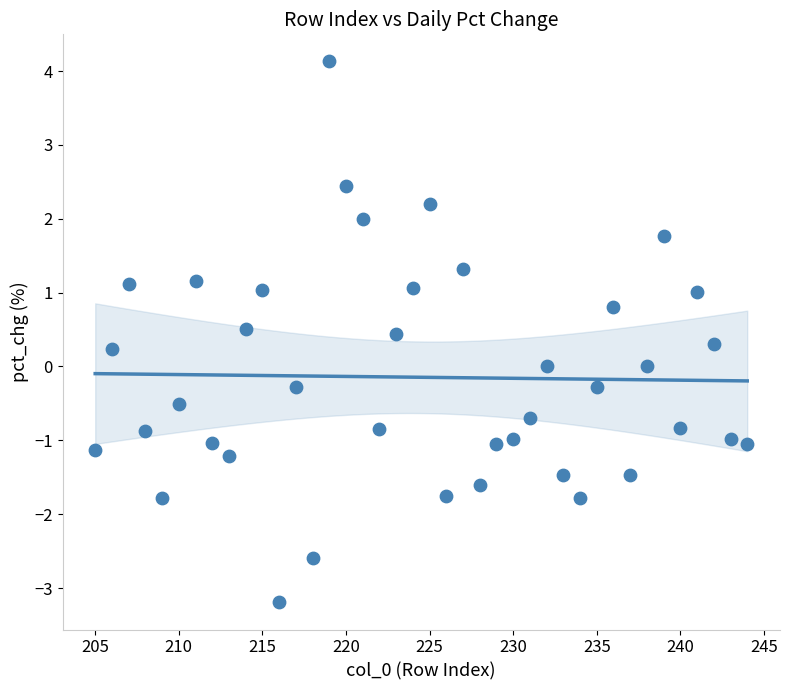

What is the range of X values (max minus min)?

39.0